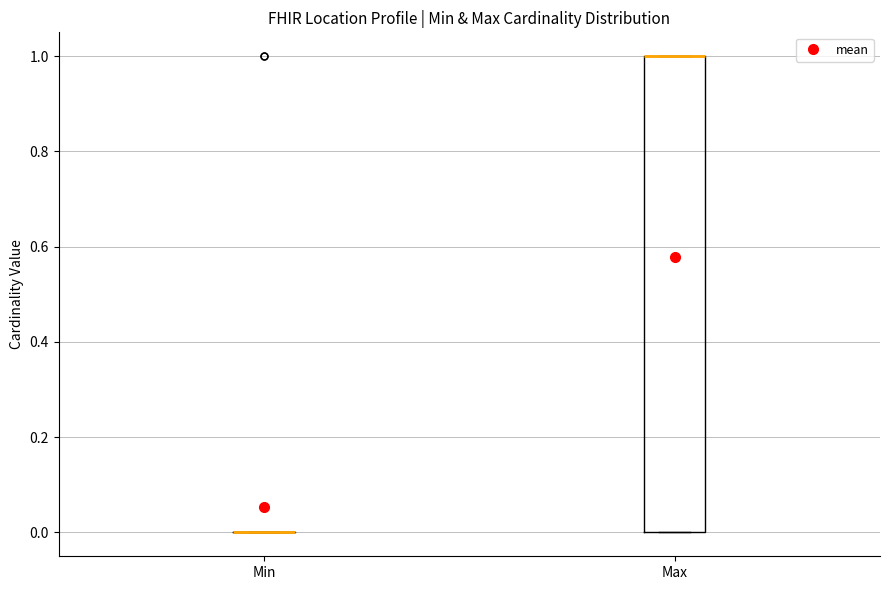

Where is the lower edge of the box for Max on the y-axis? The values are not printed on the chart, so give them approximately, as read against the axis.

0